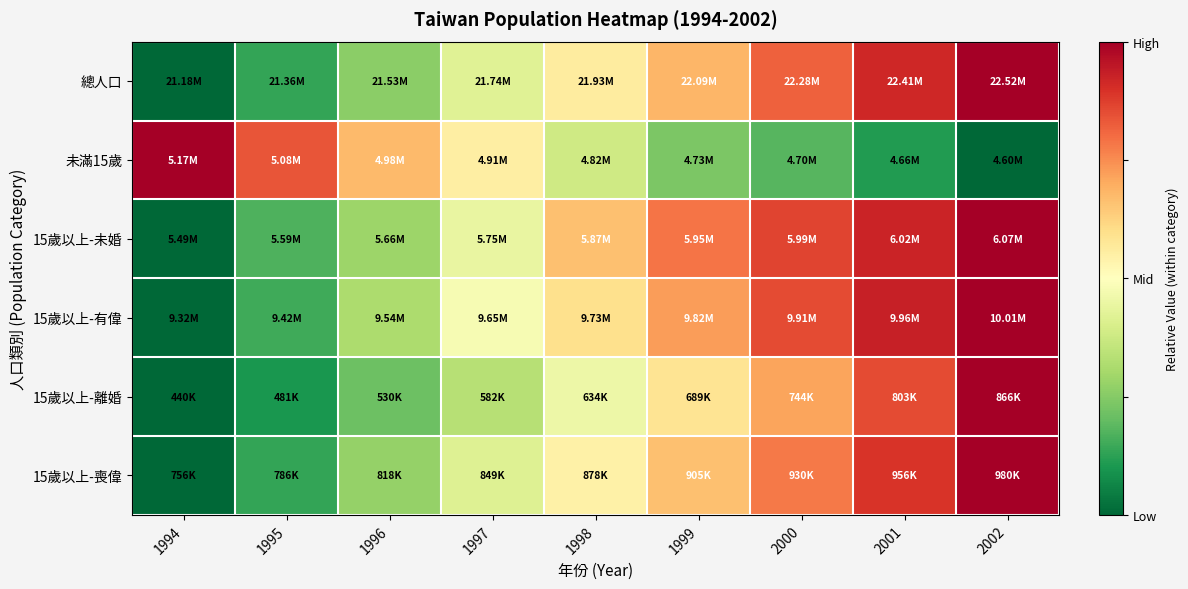

Reading left to right, what are all the values shown in this chart?

總人口: 1994=0.0	1995=0.1	1996=0.3	1997=0.4	1998=0.6	1999=0.7	2000=0.8	2001=0.9	2002=1.0
未滿15歲: 1994=1.0	1995=0.8	1996=0.7	1997=0.6	1998=0.4	1999=0.2	2000=0.2	2001=0.1	2002=0.0
15歲以上-未婚: 1994=0.0	1995=0.2	1996=0.3	1997=0.4	1998=0.7	1999=0.8	2000=0.9	2001=0.9	2002=1.0
15歲以上-有偉: 1994=0.0	1995=0.2	1996=0.3	1997=0.5	1998=0.6	1999=0.7	2000=0.9	2001=0.9	2002=1.0
15歲以上-離婚: 1994=0.0	1995=0.1	1996=0.2	1997=0.3	1998=0.5	1999=0.6	2000=0.7	2001=0.9	2002=1.0
15歲以上-喪偉: 1994=0.0	1995=0.1	1996=0.3	1997=0.4	1998=0.5	1999=0.7	2000=0.8	2001=0.9	2002=1.0